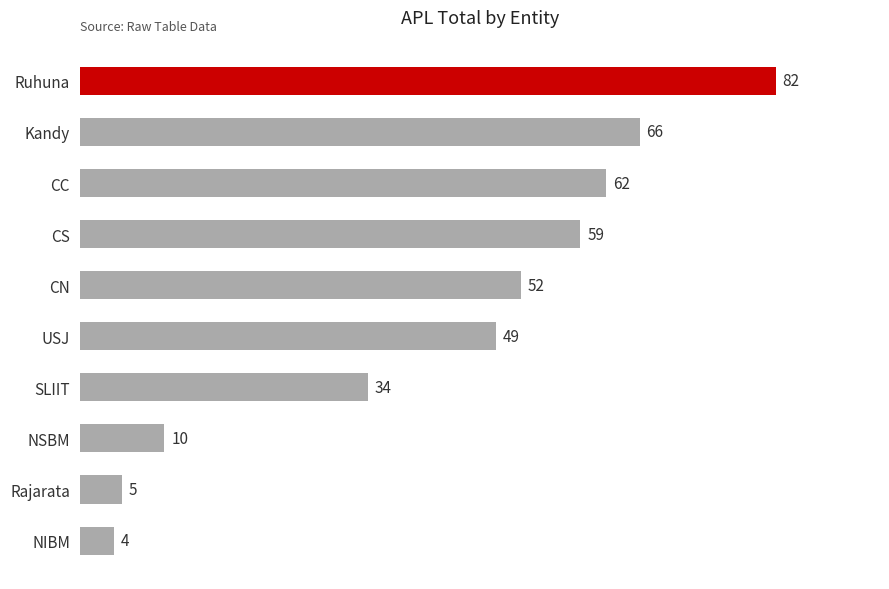

Does the chart contain stacked bars?

No